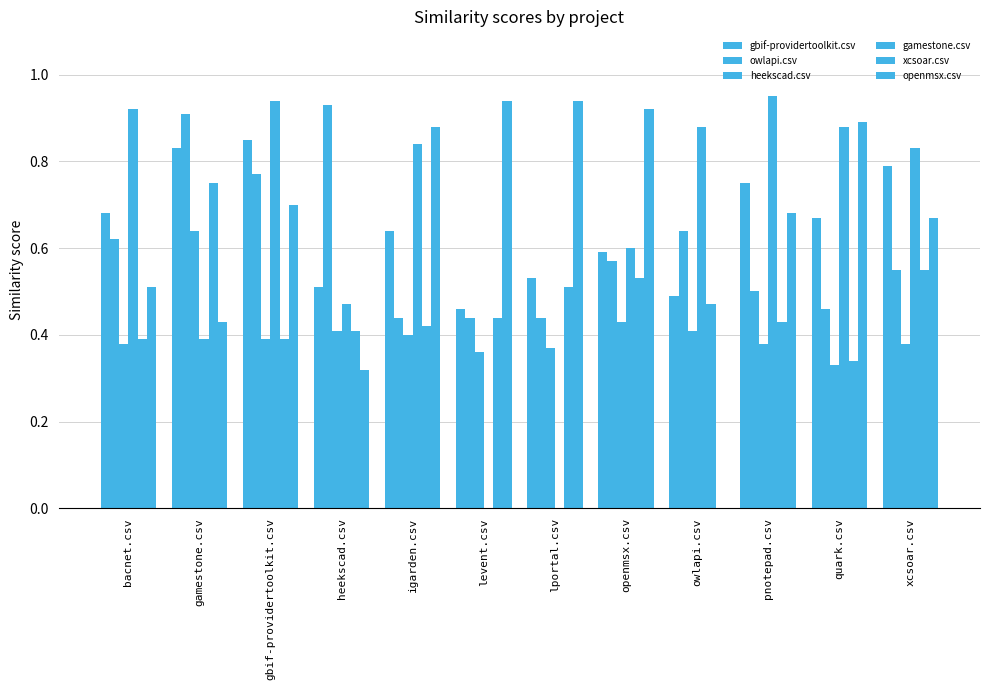

Are the bars grouped side by side (vs. stacked)?

Yes